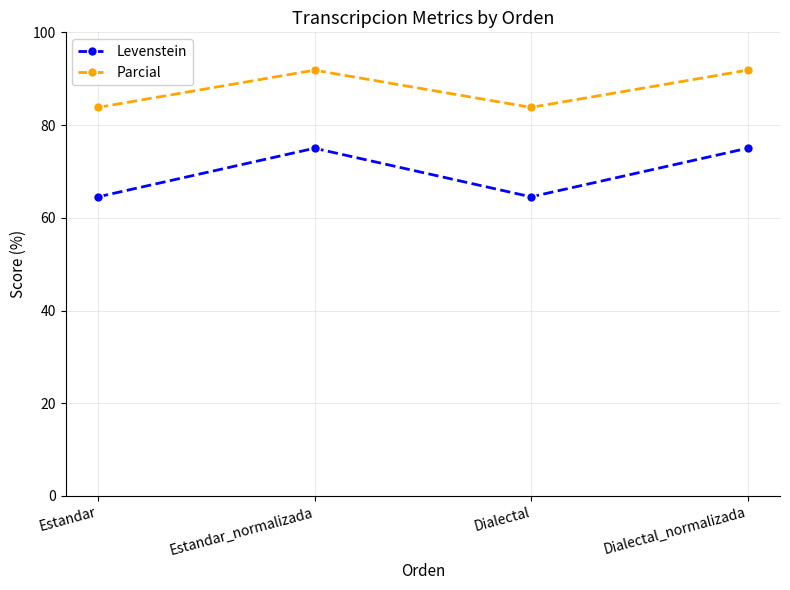

What is the difference between the maximum and minimum values in the Levenstein series?

10.5